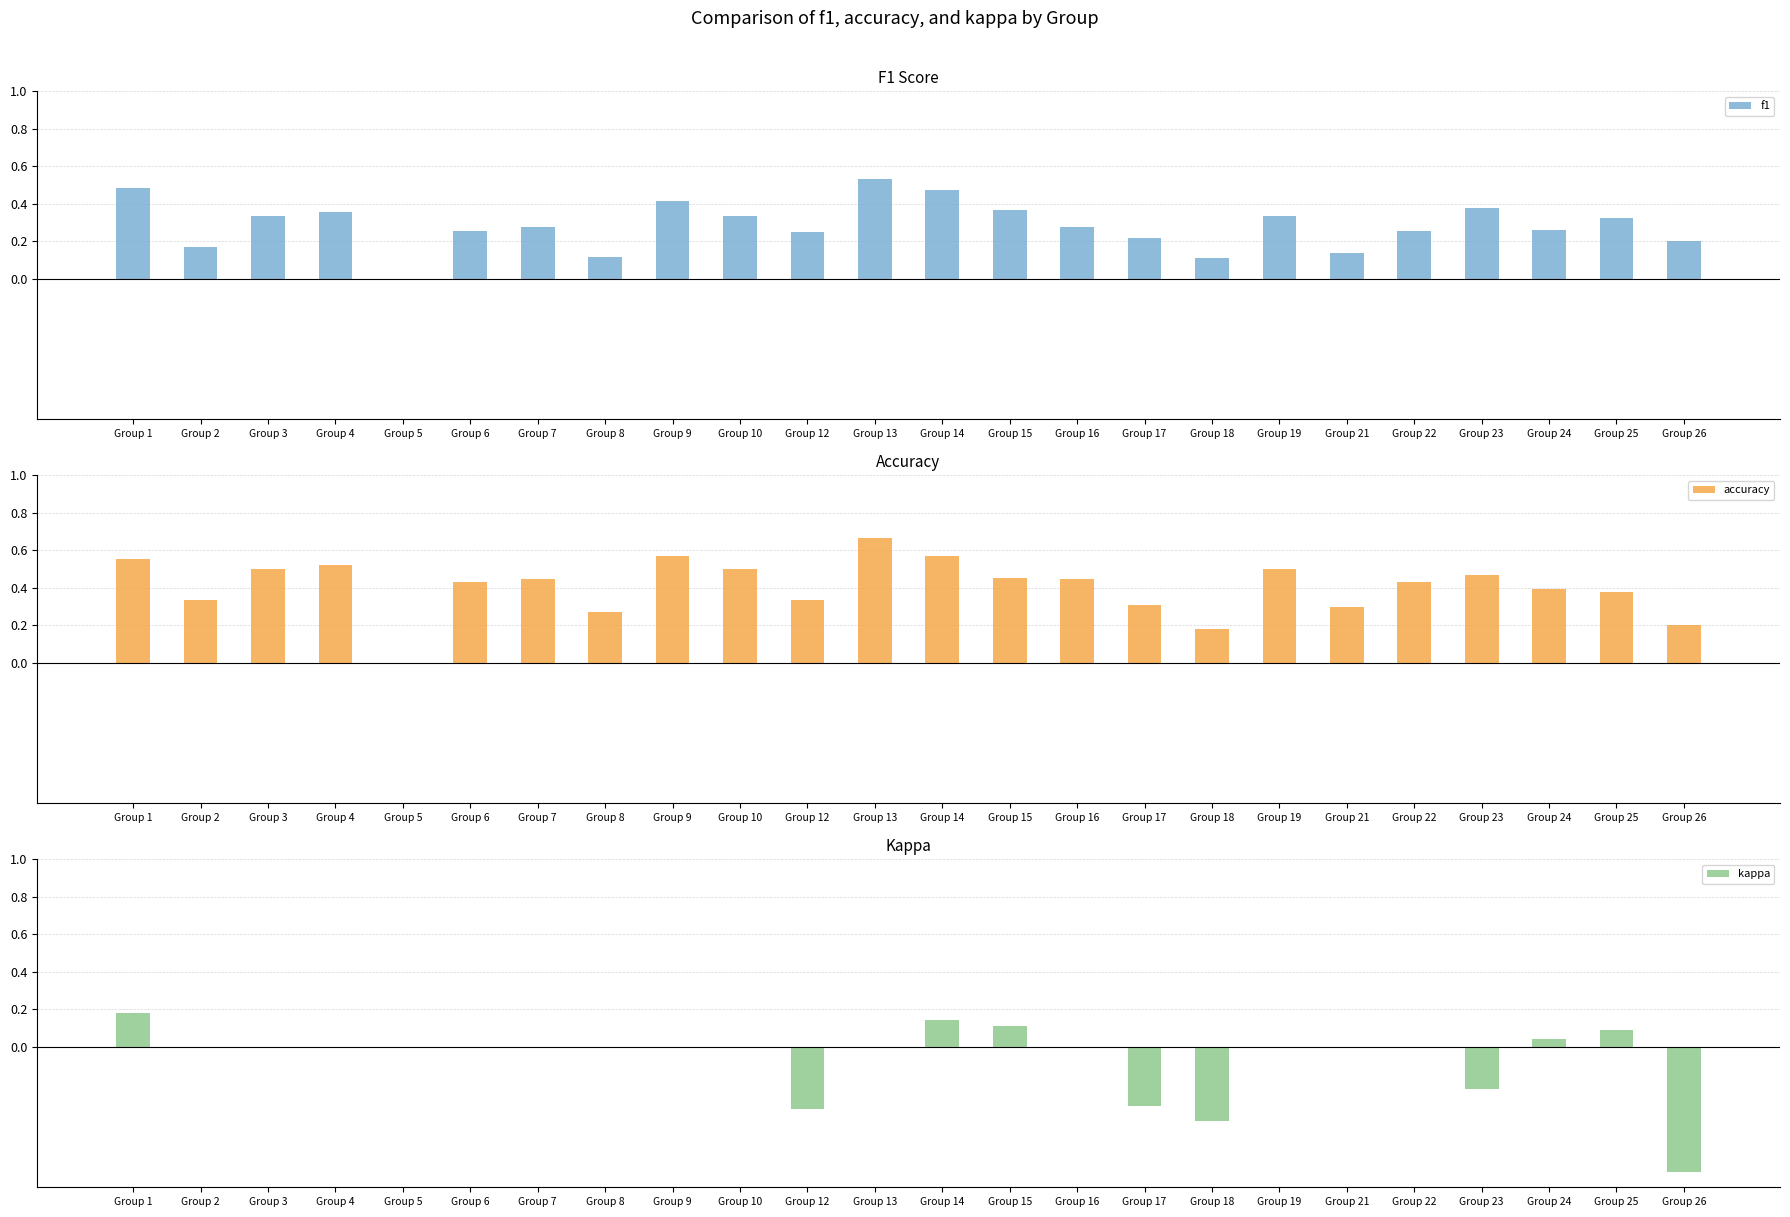

Which series has the largest total across all categories?

accuracy